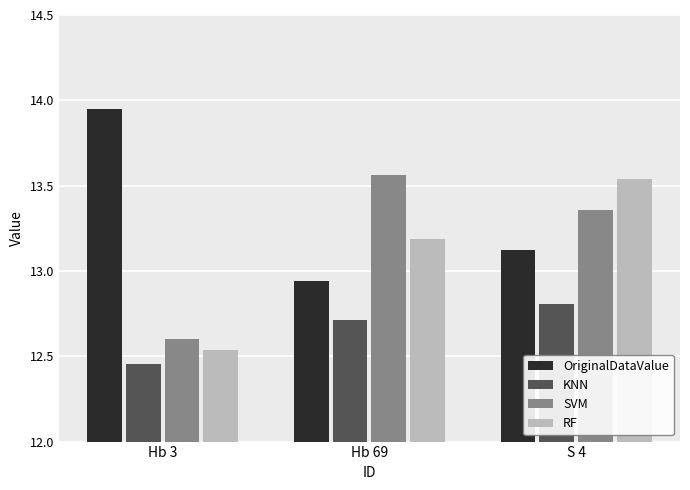

What is the difference between the maximum and second lowest values in the SVM series?

0.2